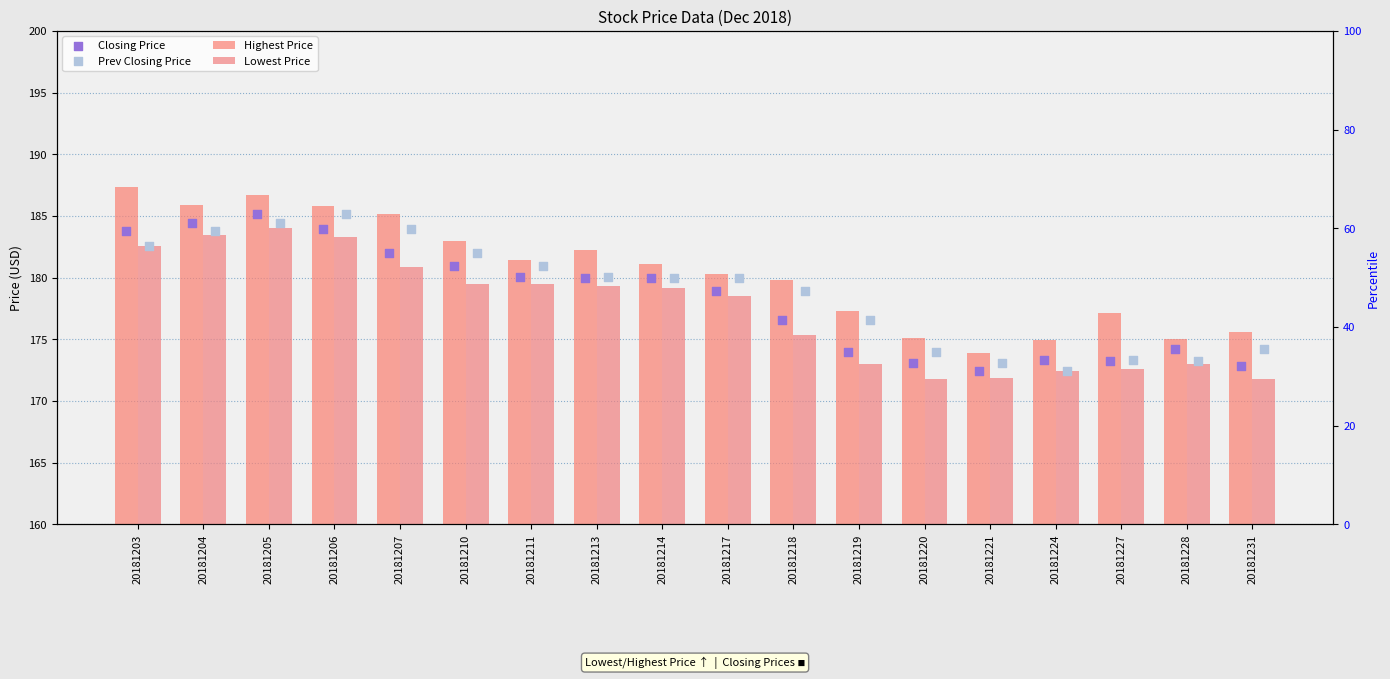

Is the value of Closing Price at 20181214 greater than the value of Lowest Price at 20181214?

Yes